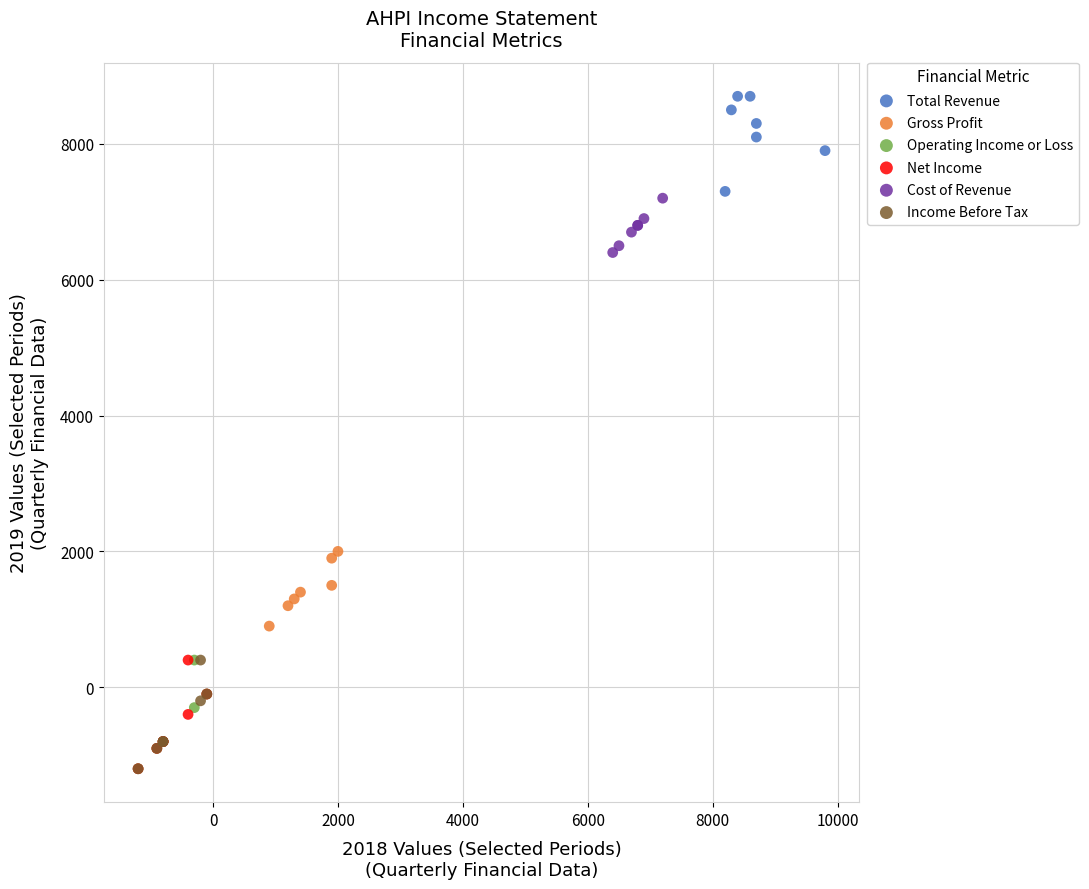

What are all the series names shown in the legend?

Total Revenue, Gross Profit, Operating Income or Loss, Net Income, Cost of Revenue, Income Before Tax